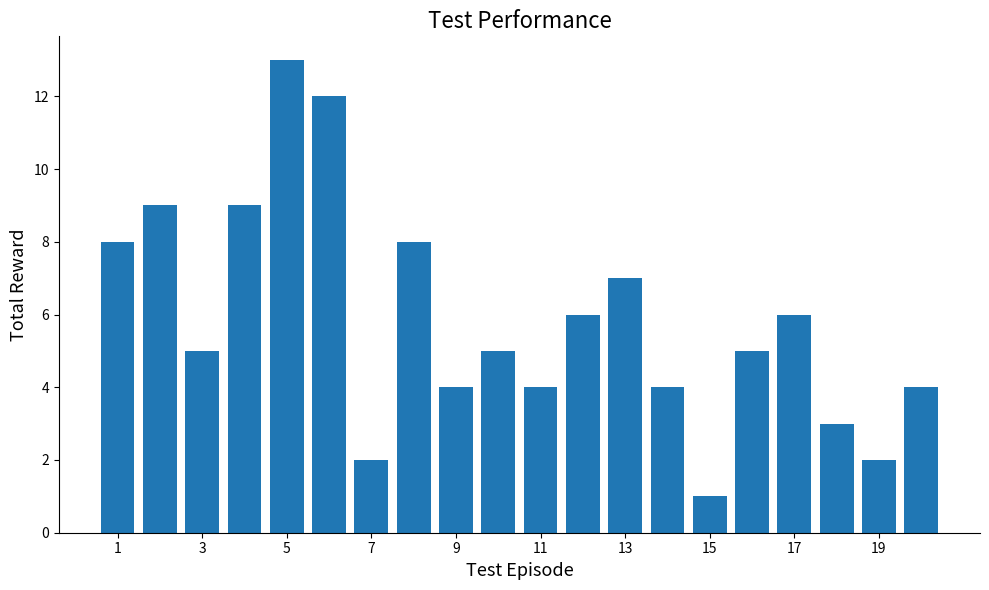

What is the value of the 11th bar from the left?

4